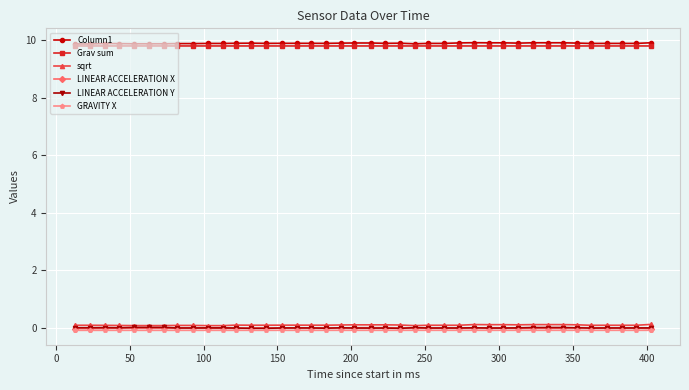

What is the minimum value shown in the chart?

-0.1